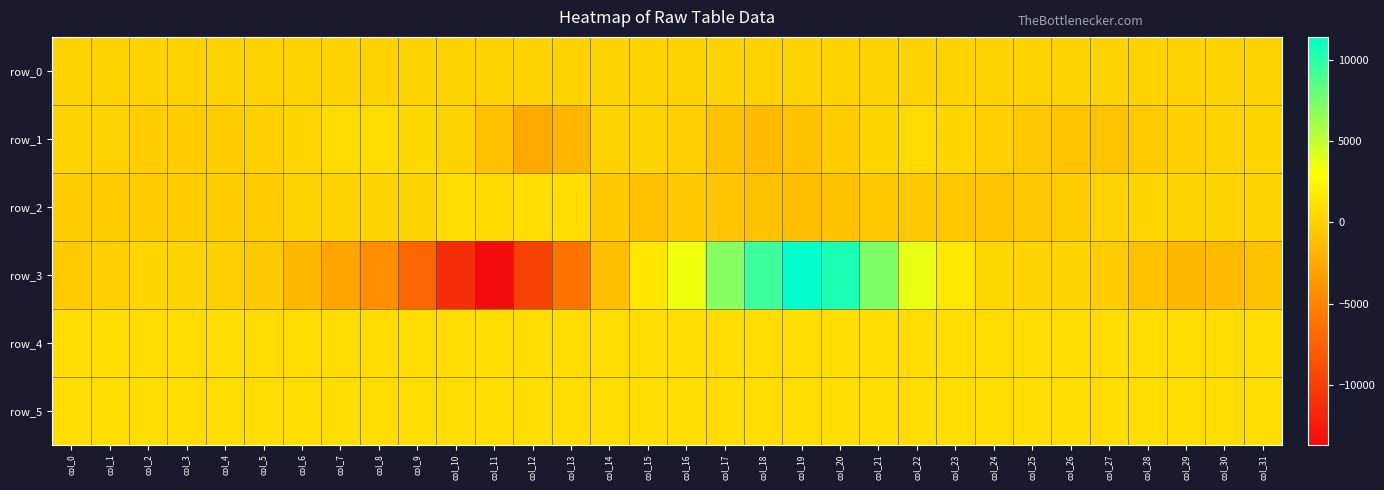

Rank the series by their maximum value, from highest to lowest.

row_3, row_4, row_2, row_5, row_1, row_0